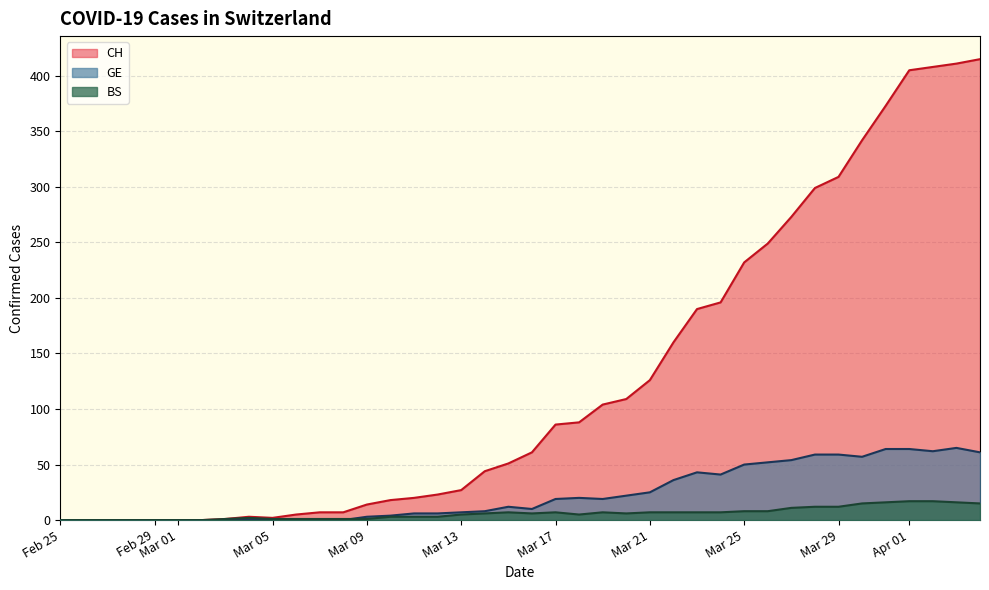

Which series has the largest total across all categories?

CH